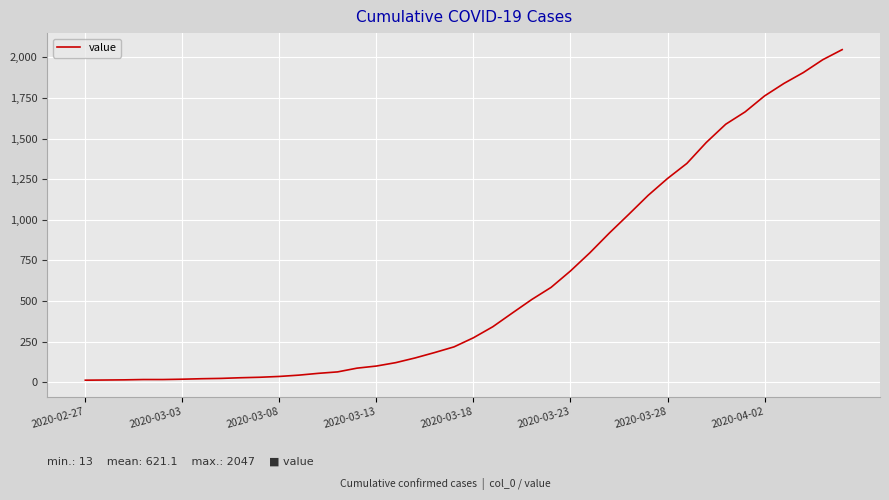

What is the maximum value shown in the chart?

2047